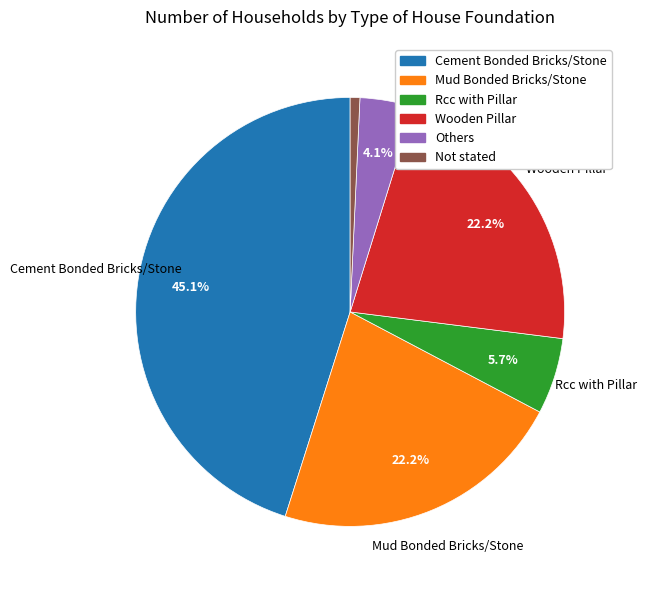

Which slice is the largest?

Cement Bonded Bricks/Stone